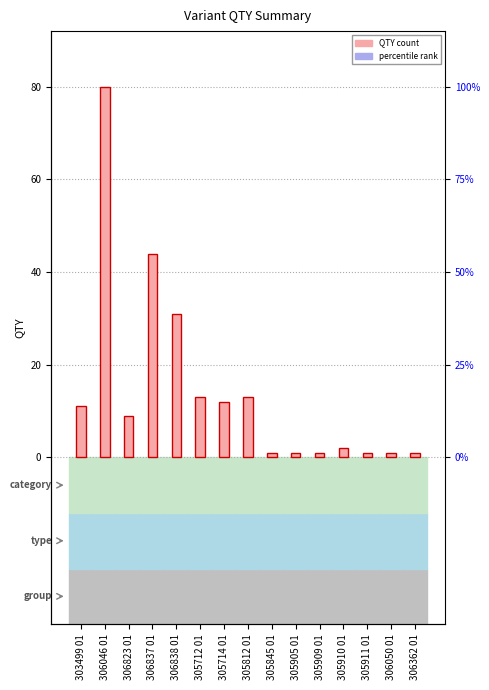

What is the change in value from 305714 01 to 305910 01?

-10